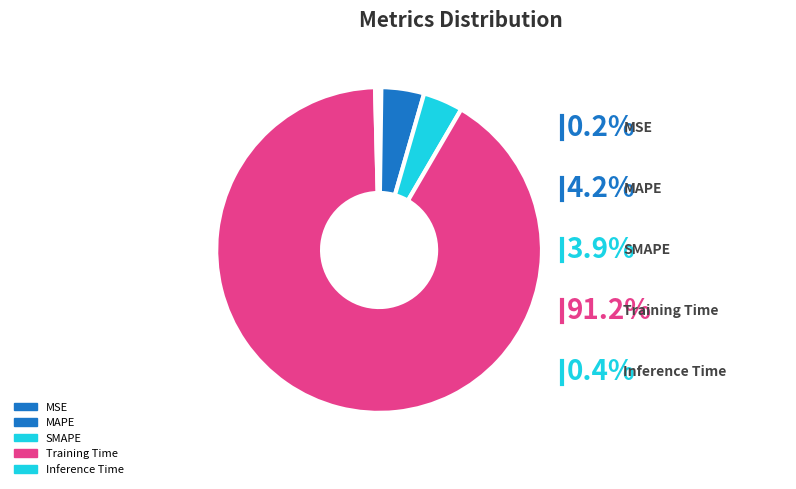

Does MSE represent more than half of the total?

No